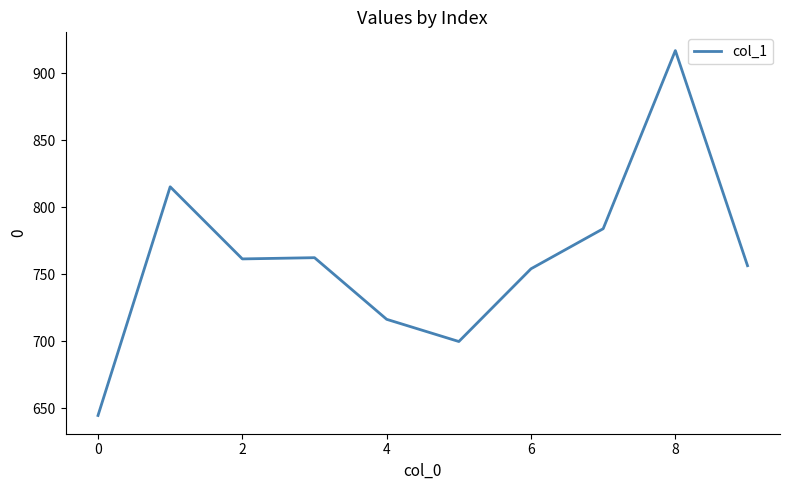

What is the difference between the maximum and minimum values?

272.3